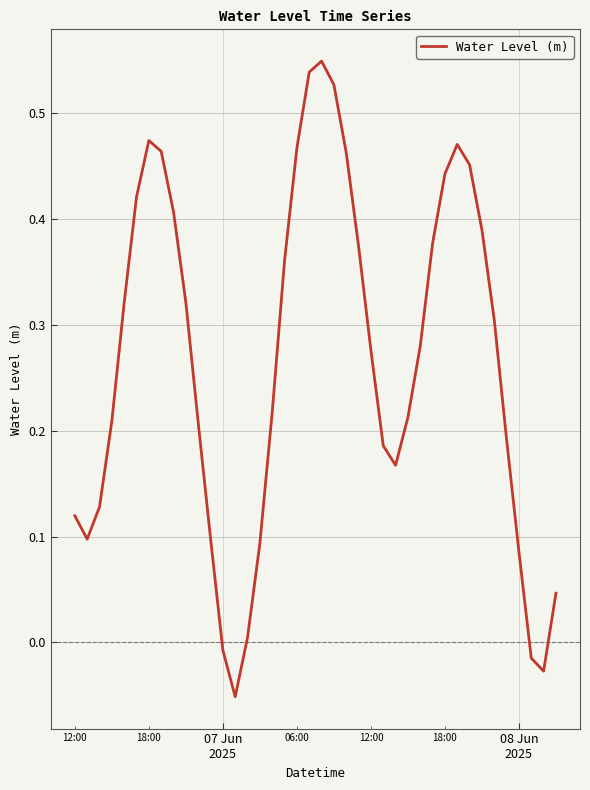

What is the difference between the maximum and minimum values?

0.6